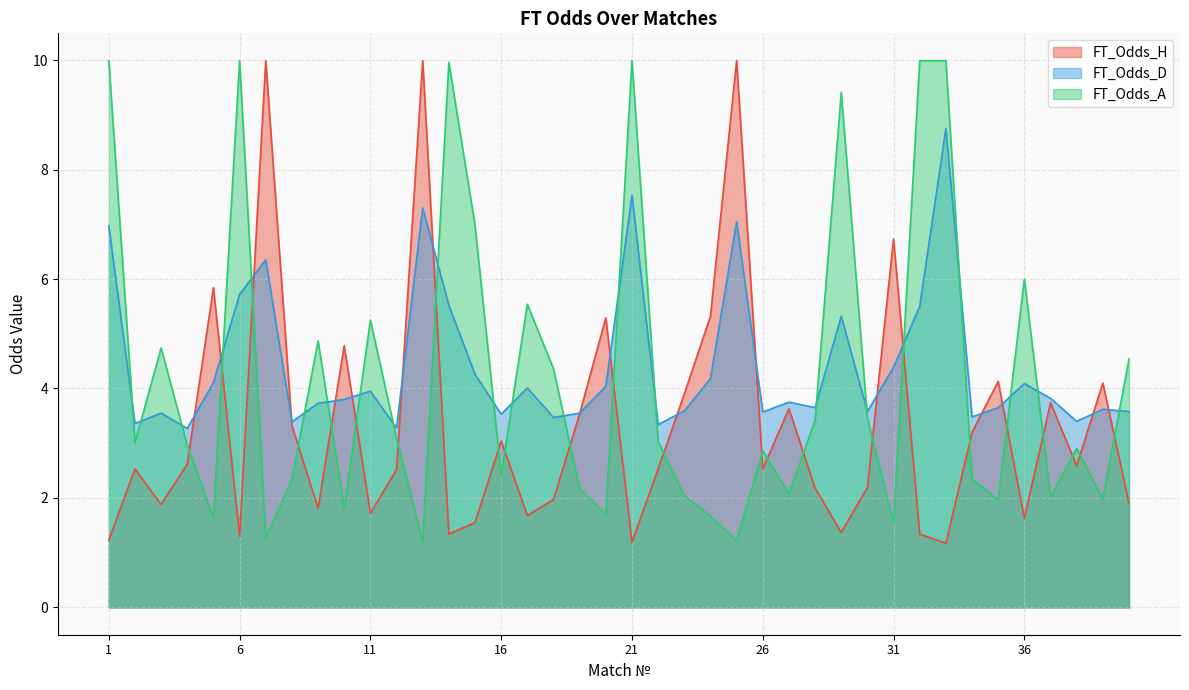

What is the difference between the FT_Odds_A values at 30 and 5?

1.8